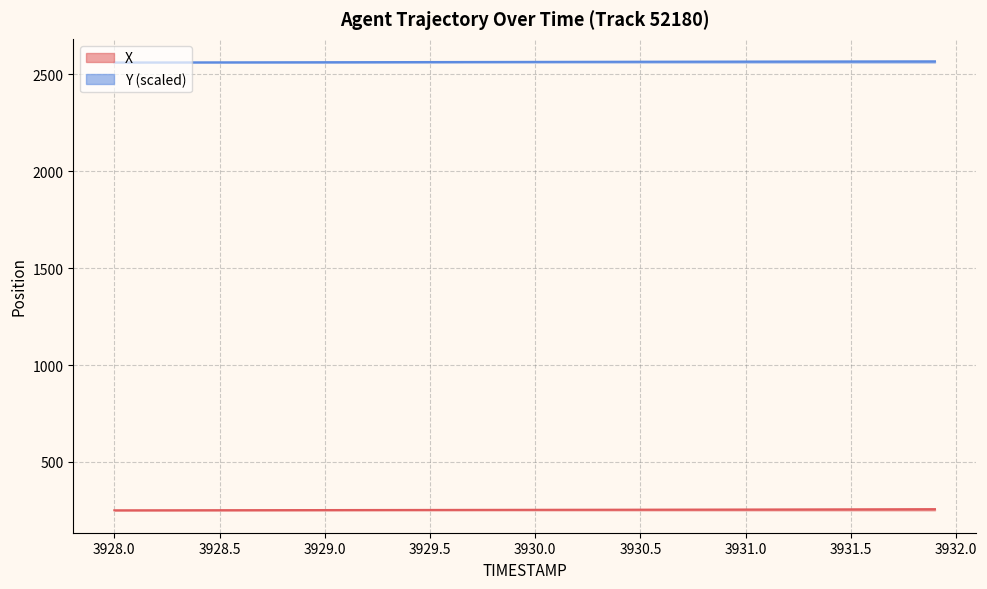

Reading right to left, extract all data points from this chart.

X: 256.1	255.9	255.6	255.4	255.2	255.0	254.8	254.6	254.4	254.2	254.1	253.9	253.7	253.6	253.4	253.3	253.1	253.0	252.8	252.7	252.6	252.4	252.3	252.2	252.1	251.9	251.8	251.7	251.5	251.4	251.3	251.2	251.0	250.9	250.8	250.7	250.5	250.4	250.3	250.2
Y: 2568.1	2568.0	2567.9	2567.7	2567.6	2567.5	2567.3	2567.2	2567.0	2566.9	2566.7	2566.6	2566.4	2566.2	2566.1	2565.9	2565.7	2565.6	2565.4	2565.2	2565.1	2564.9	2564.7	2564.6	2564.4	2564.2	2564.1	2563.9	2563.8	2563.6	2563.5	2563.3	2563.2	2563.0	2562.9	2562.7	2562.6	2562.4	2562.3	2562.2